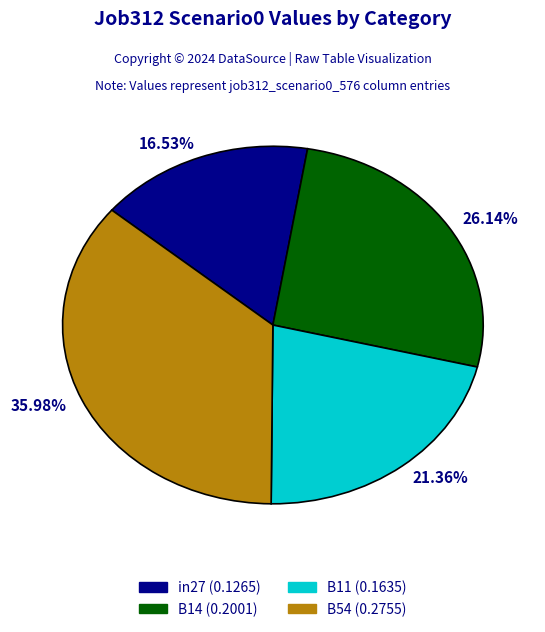

Is there a majority slice in this chart?

No